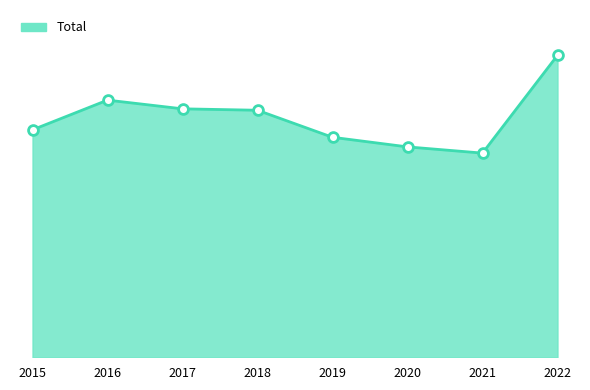

Does the chart have visible grid lines?

No